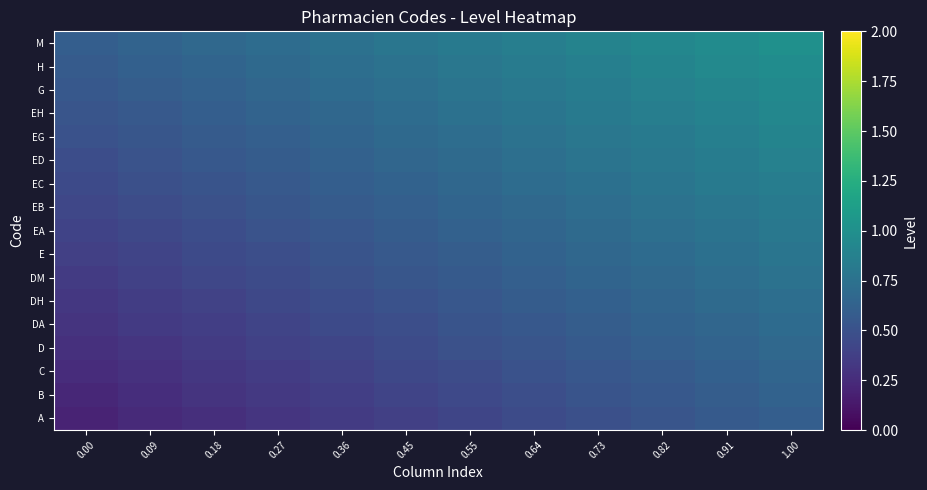

At which category does the chart reach its peak across all series?

1.00